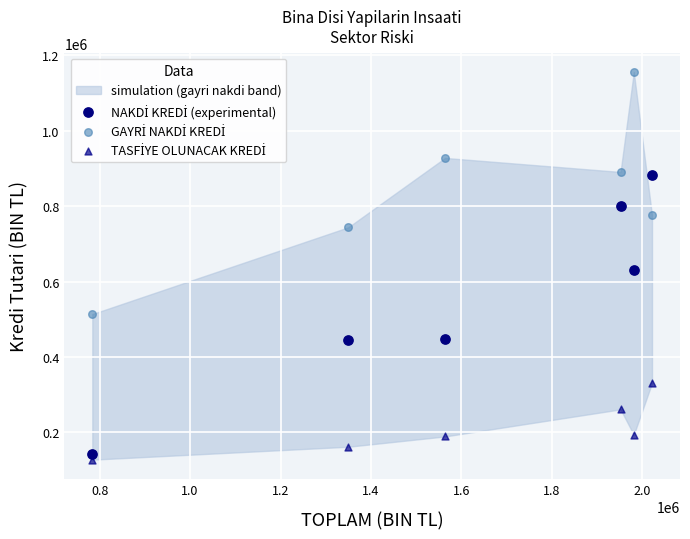

Across all data points, what is the range of Y values (max minus min)?

1027446.9